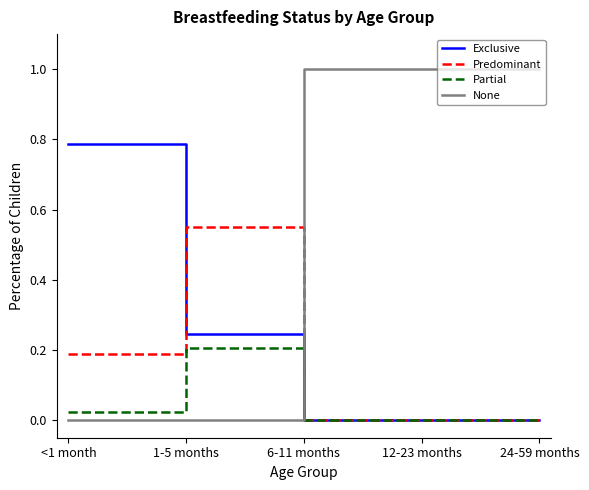

What are all the series names shown in the legend?

Exclusive, Predominant, Partial, None